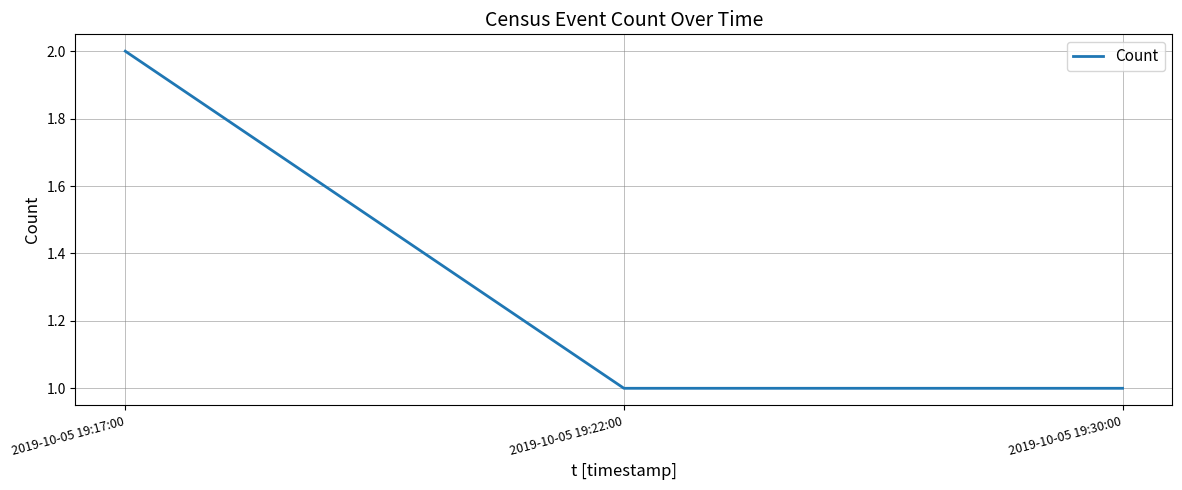

What position from the left is 2019-10-05 19:22:00?

2